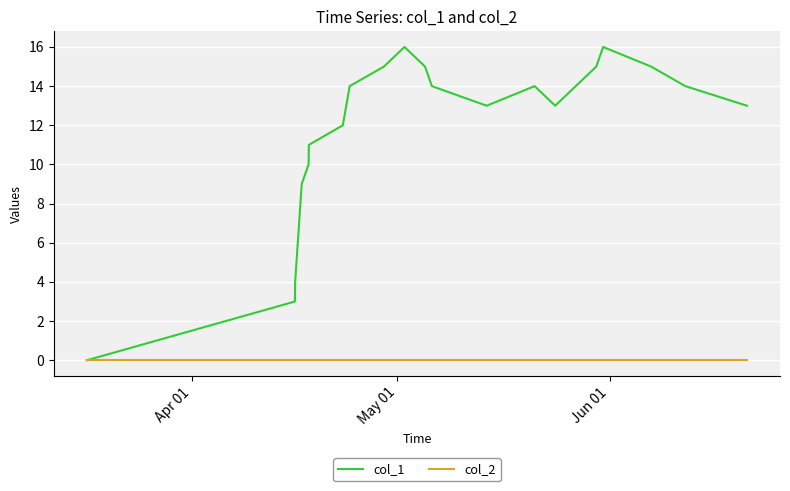

What is the maximum value shown in the chart?

16